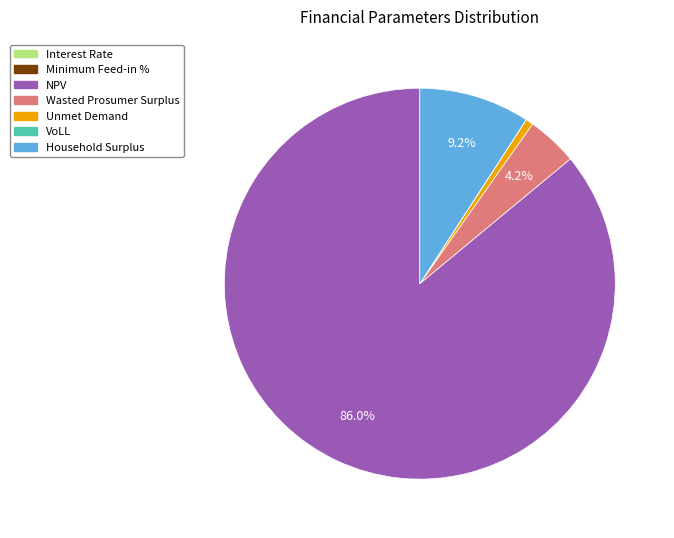

Does NPV account for over 50% of the chart?

Yes